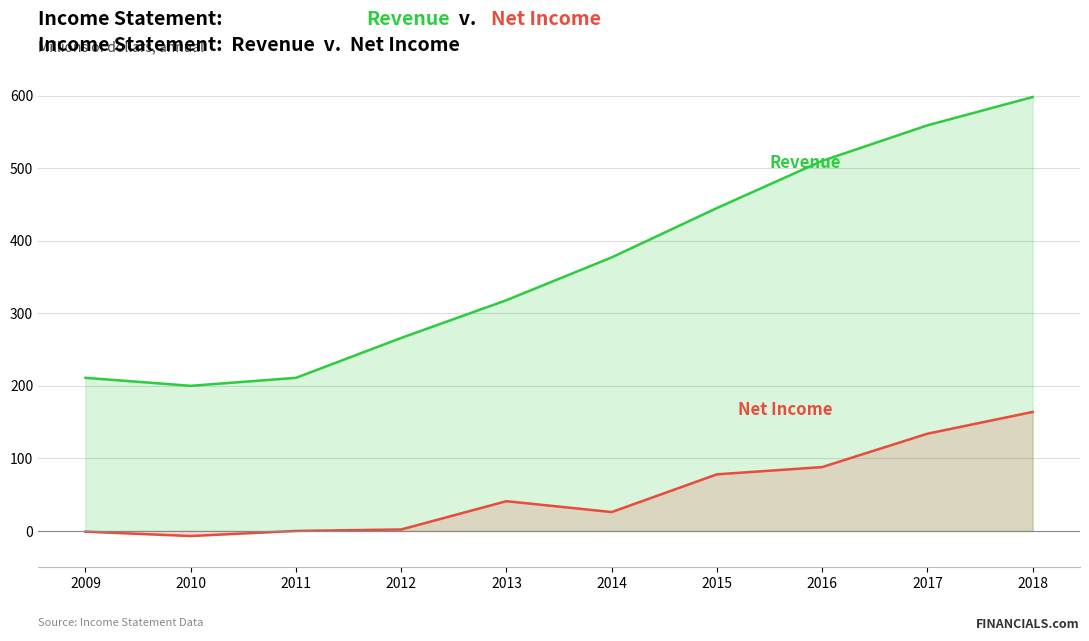

Rank the categories by Revenue value from highest to lowest.

2018, 2017, 2016, 2015, 2014, 2013, 2012, 2009, 2011, 2010